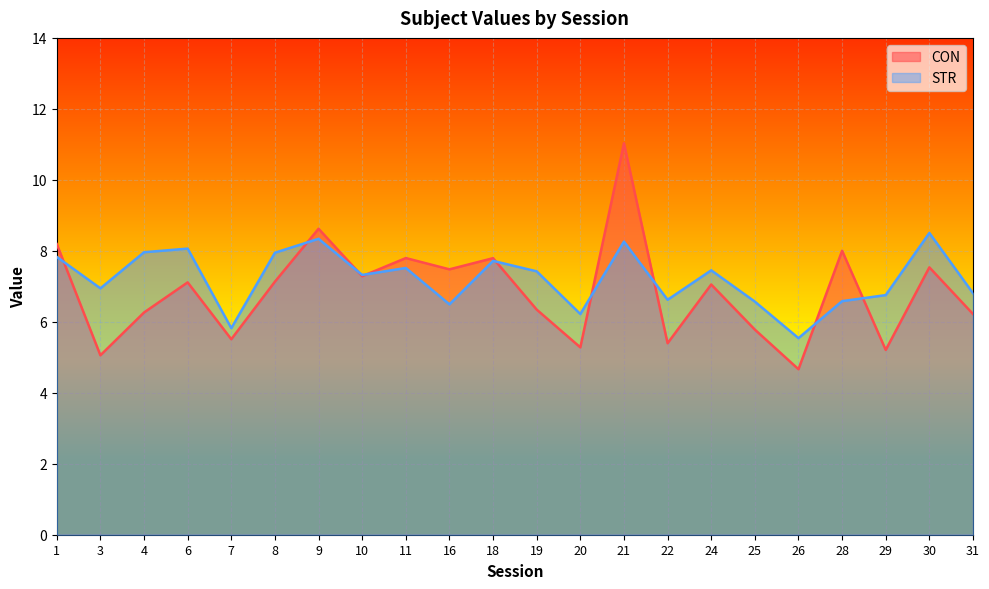

In CON, how many points are higher than both neighbors (excluding endpoints)?

8